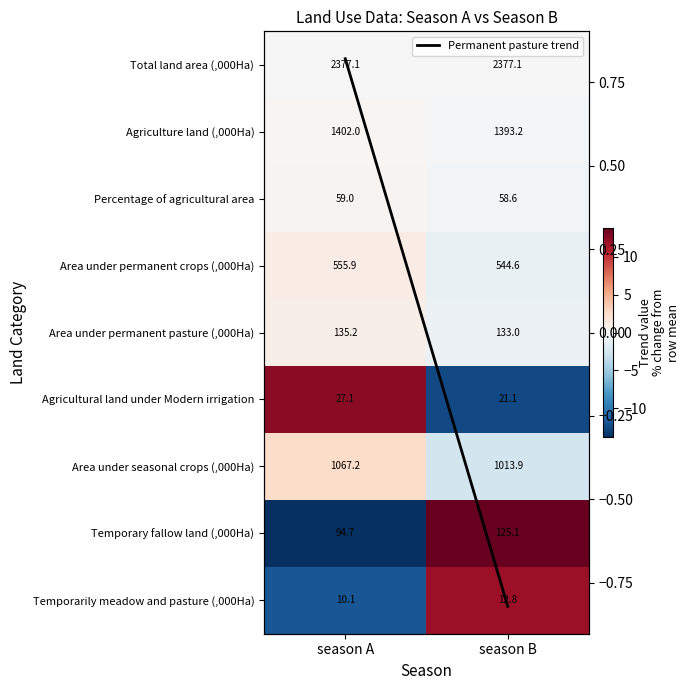

List the labels in order of Temporary fallow land (,000Ha) value, largest first.

season B, season A